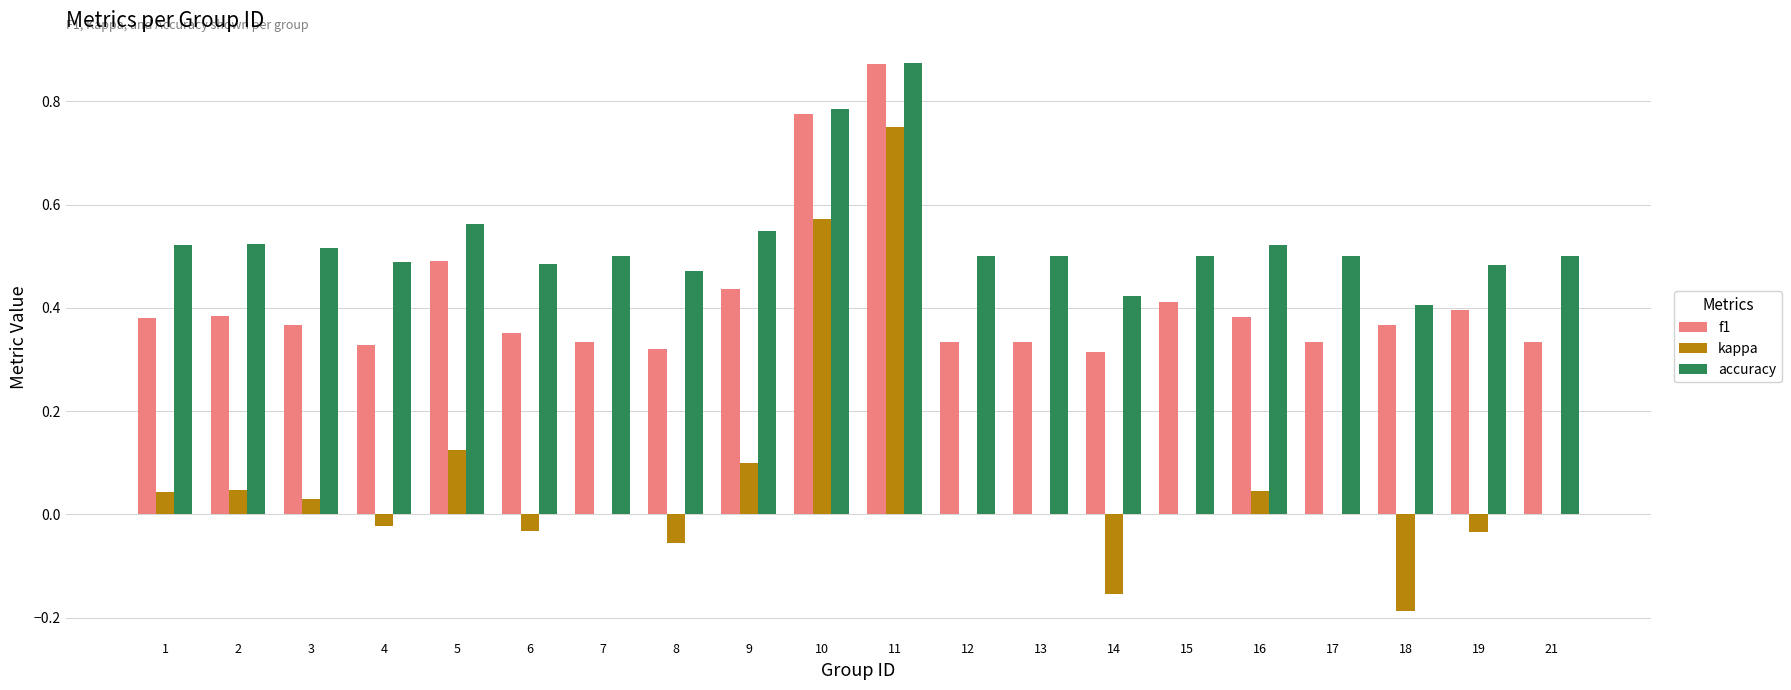

Which series changed the most between 10 and 14?

kappa